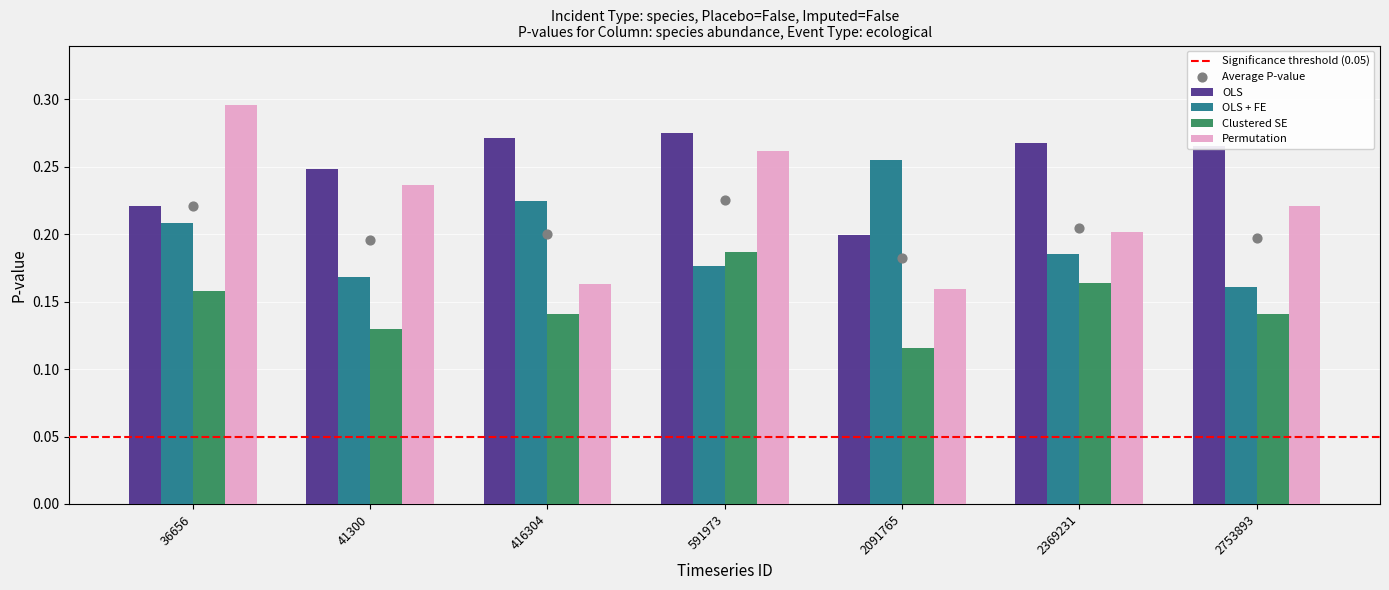

Which series reaches the minimum Y coordinate?

Clustered SE